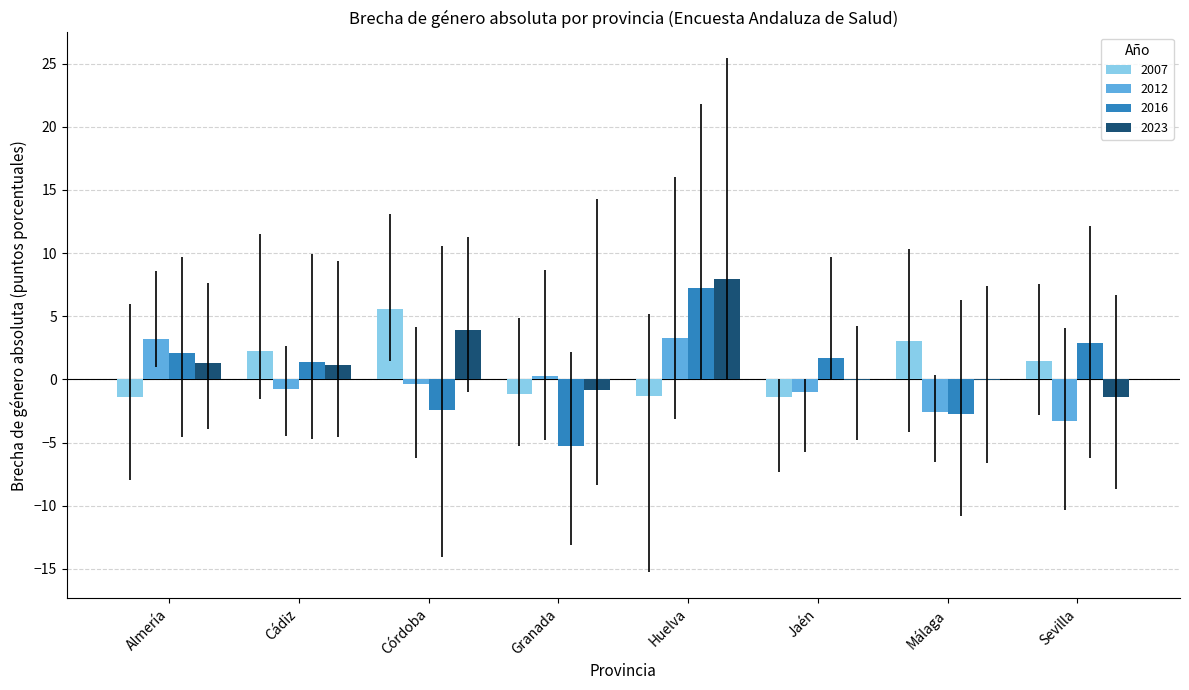

What value does the 2023 series have at Huelva?

8.0